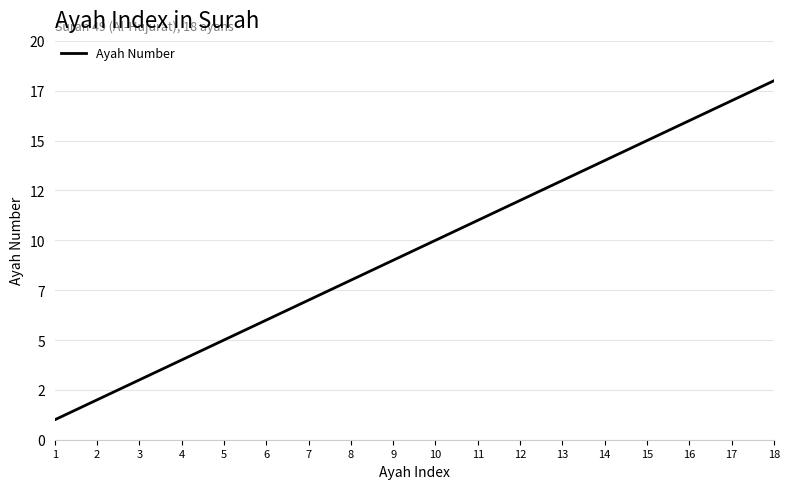

The chart shows a value of 6 at 6. True or false?

True